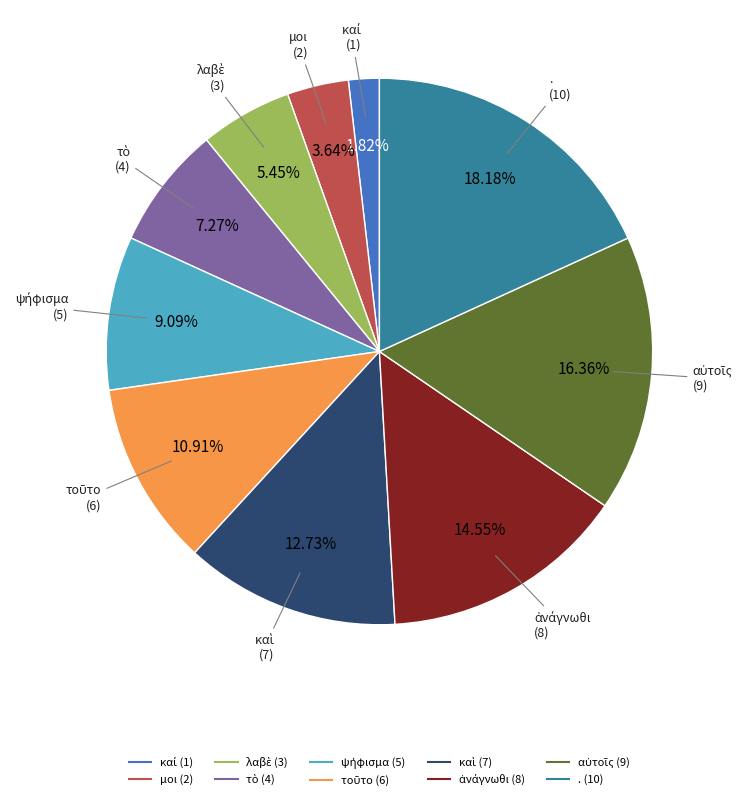

Is there a majority slice in this chart?

No